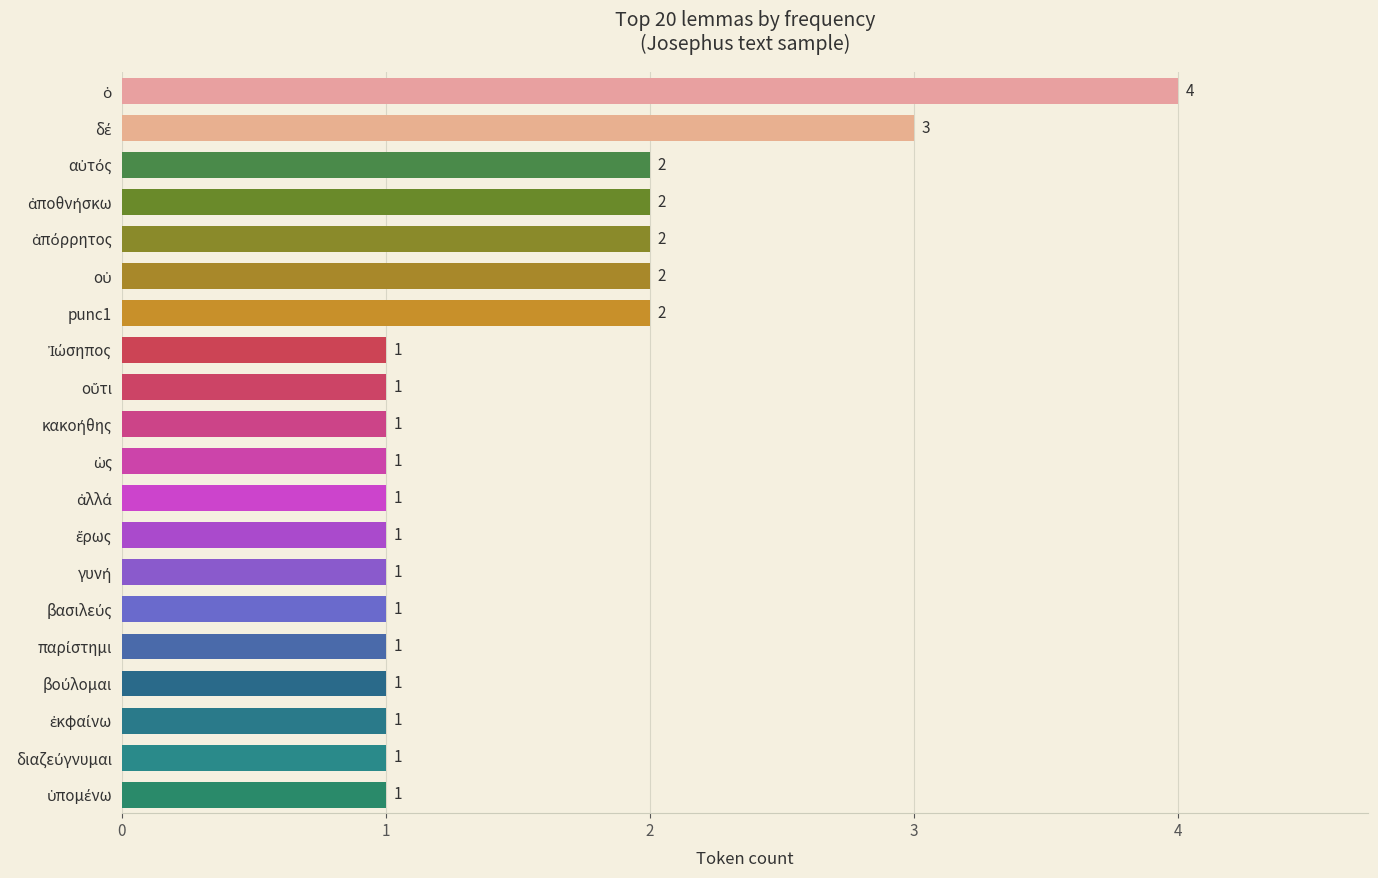

What is the maximum value shown in the chart?

4